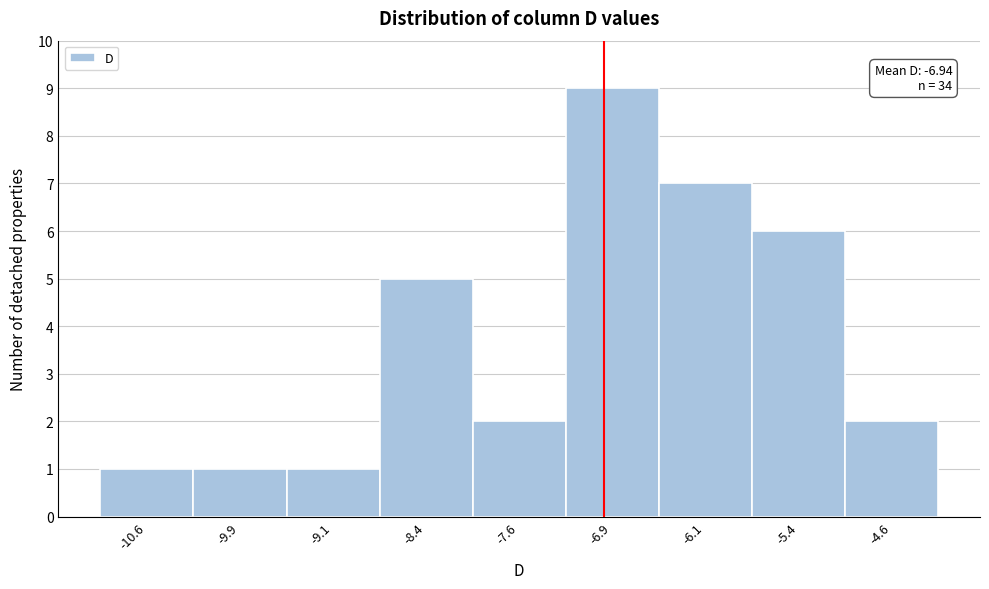

Over which range of the x-axis is the bar tallest?

-7.25 to -6.50